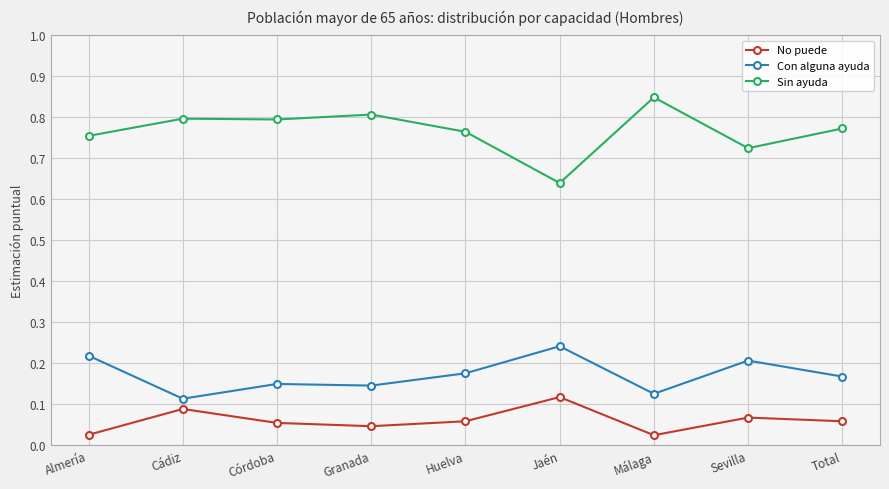

The value of Con alguna ayuda at Almería is 0.1. True or false?

False